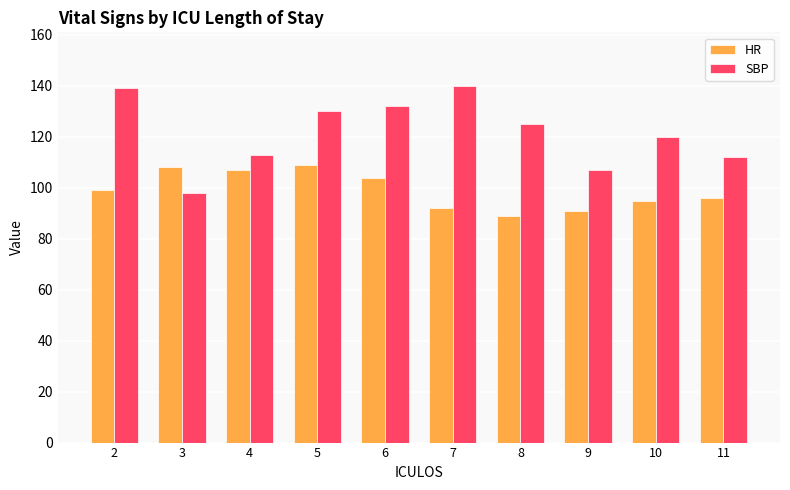

The value of HR at 3 is 108. True or false?

True